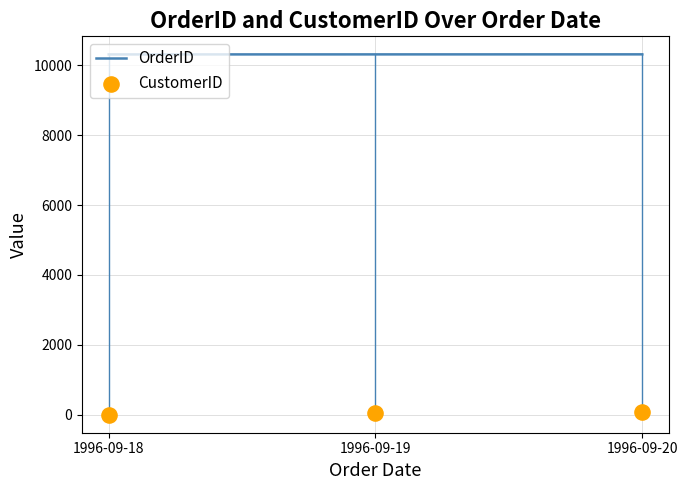

At how many categories does at least one series exceed 1086?

3